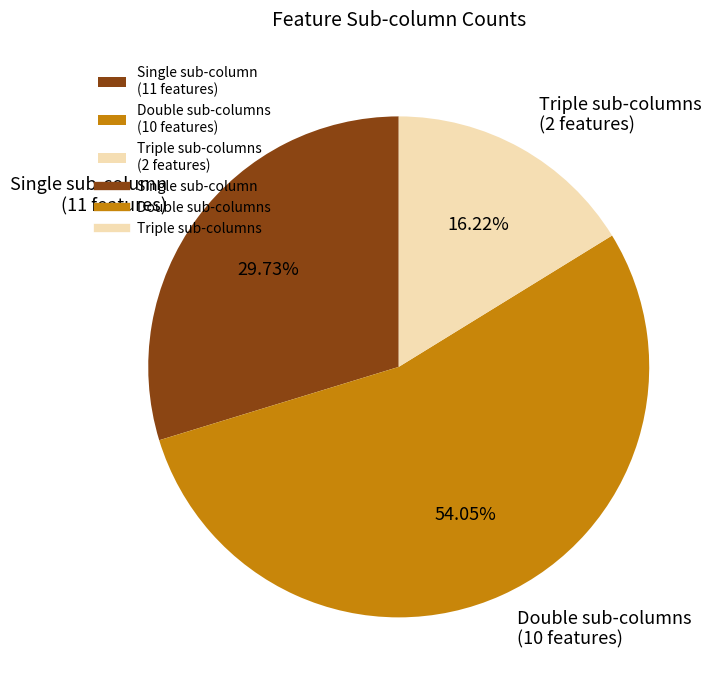

Between Double sub-columns (10 features) and Triple sub-columns (2 features), which is larger?

Double sub-columns (10 features)